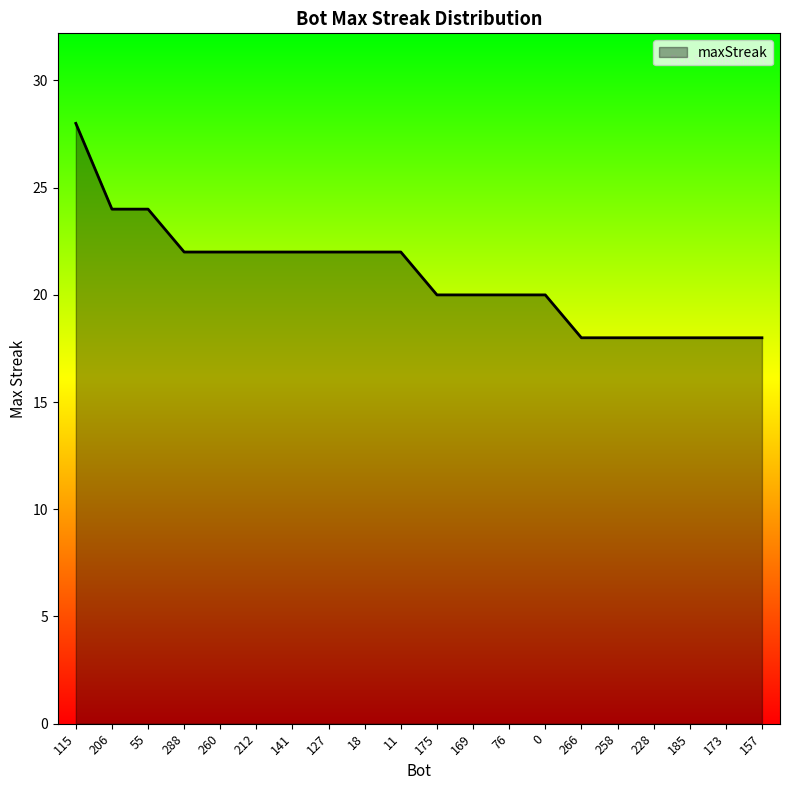

What is the maximum value shown in the chart?

28